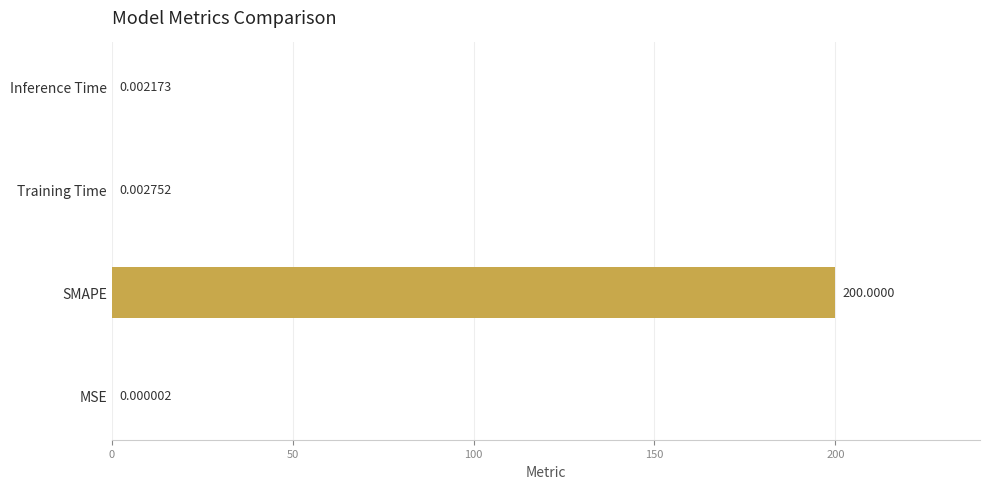

Between MSE and Inference Time, which is larger?

Inference Time